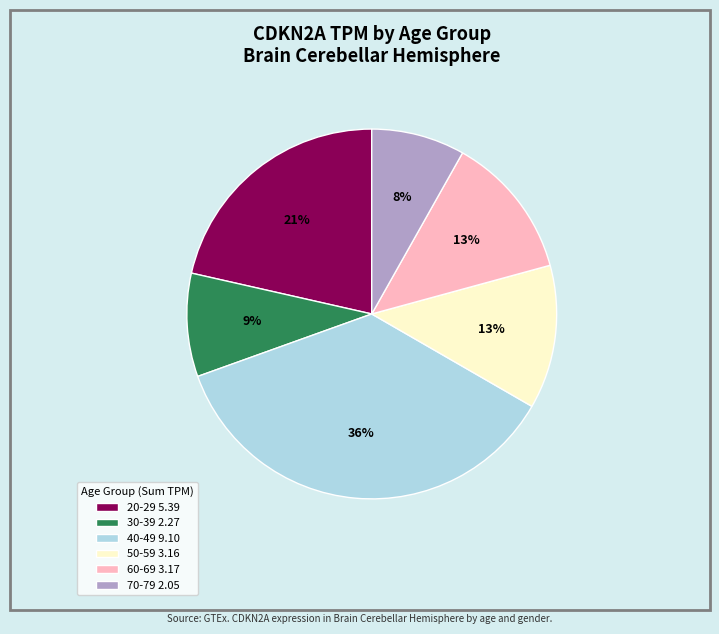

To the nearest percent, what is the difference between the largest and smallest slice percentages?

28%